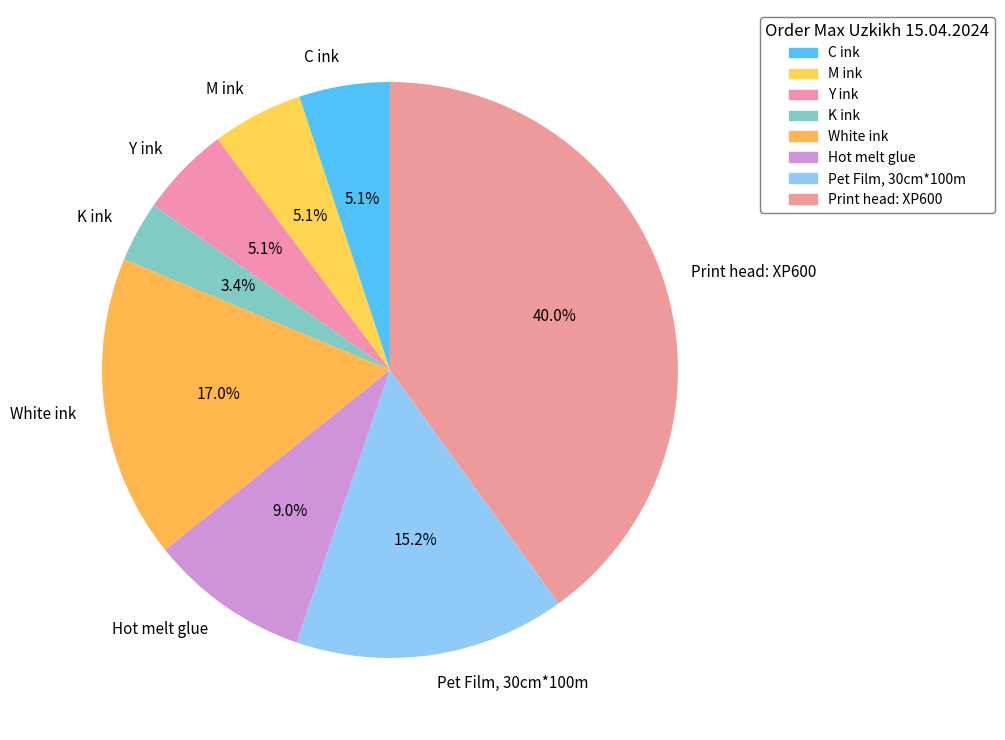

Which has a higher value, Print head: XP600 or Y ink?

Print head: XP600